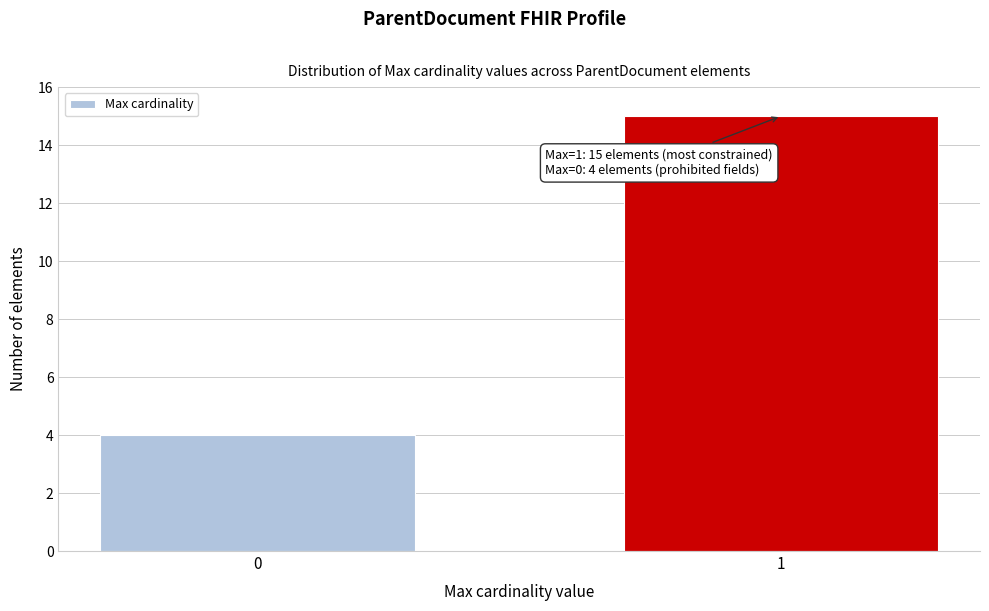

Reading right to left, extract all data points from this chart.

15	4